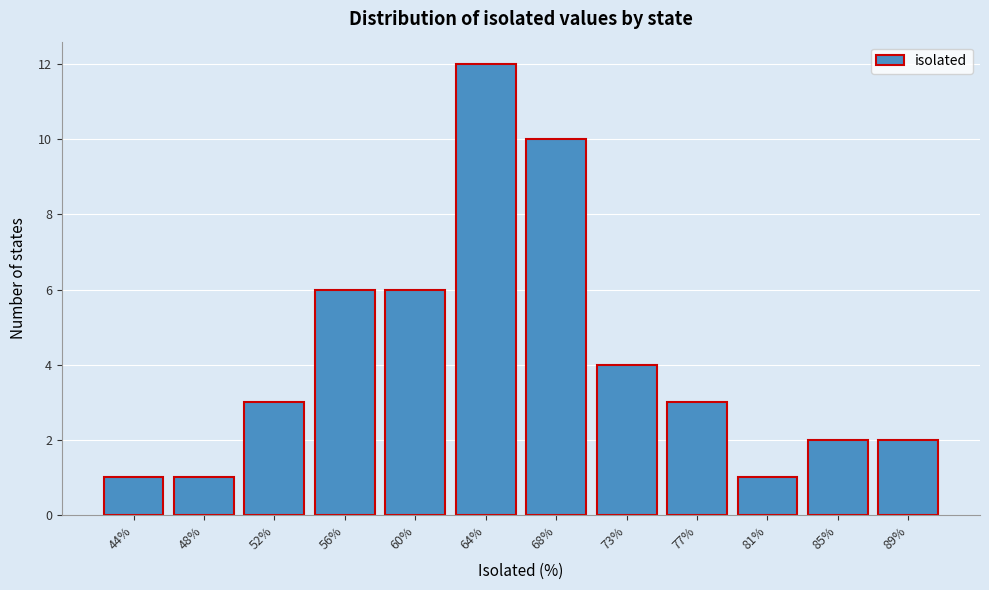

Reading right to left, extract all data points from this chart.

2	2	1	3	4	10	12	6	6	3	1	1